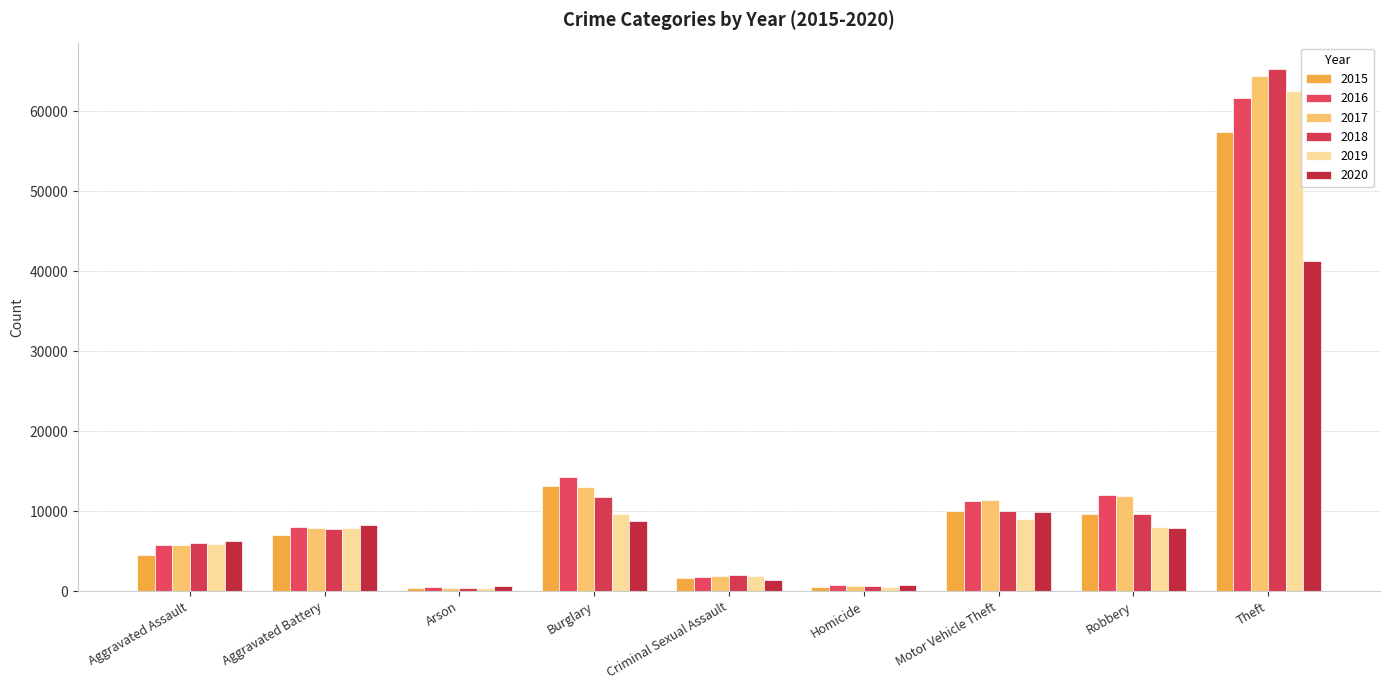

How many bars are there in total?

54